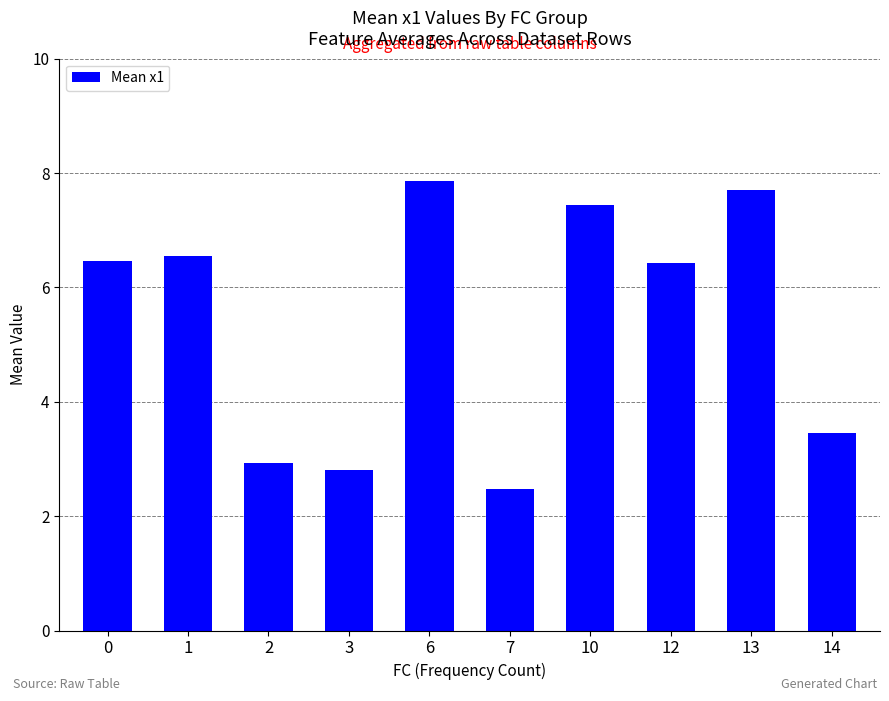

Between 12 and 2, which is larger?

12